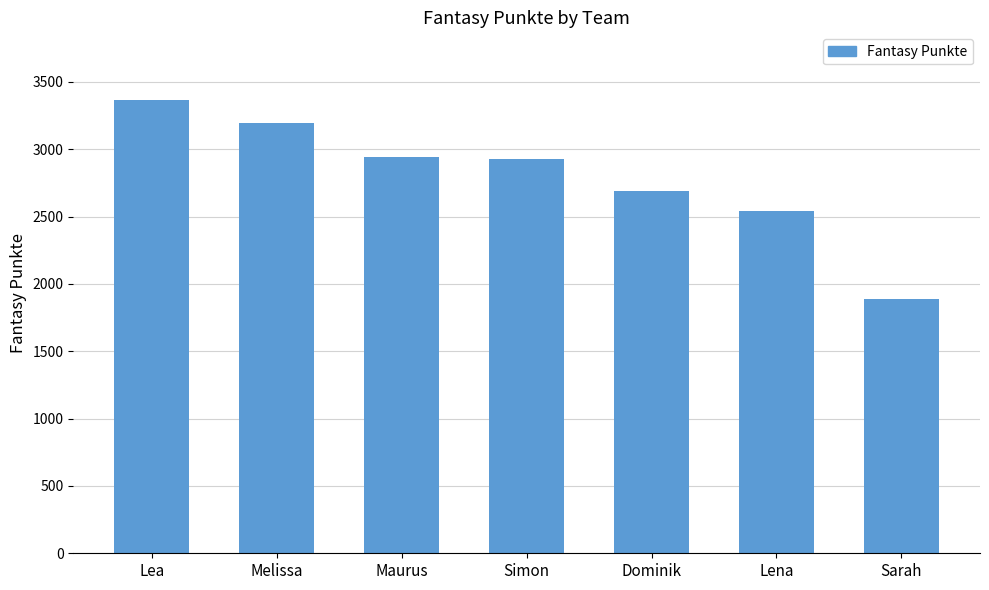

What is the difference between the second highest and second lowest values?

653